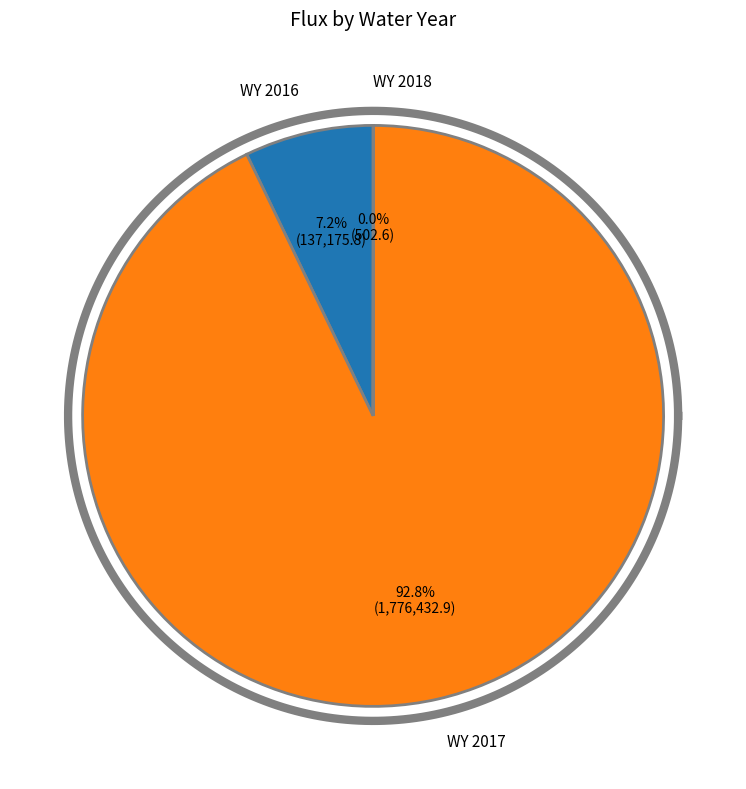

To the nearest percent, what is the difference between the largest and smallest slice percentages?

93%